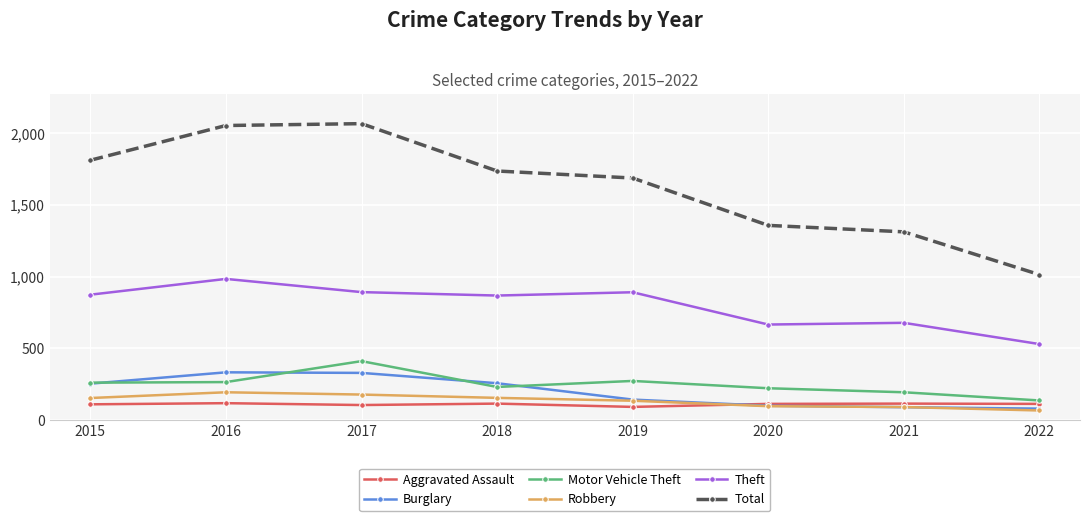

True or false: Total and Burglary cross at least once.

False